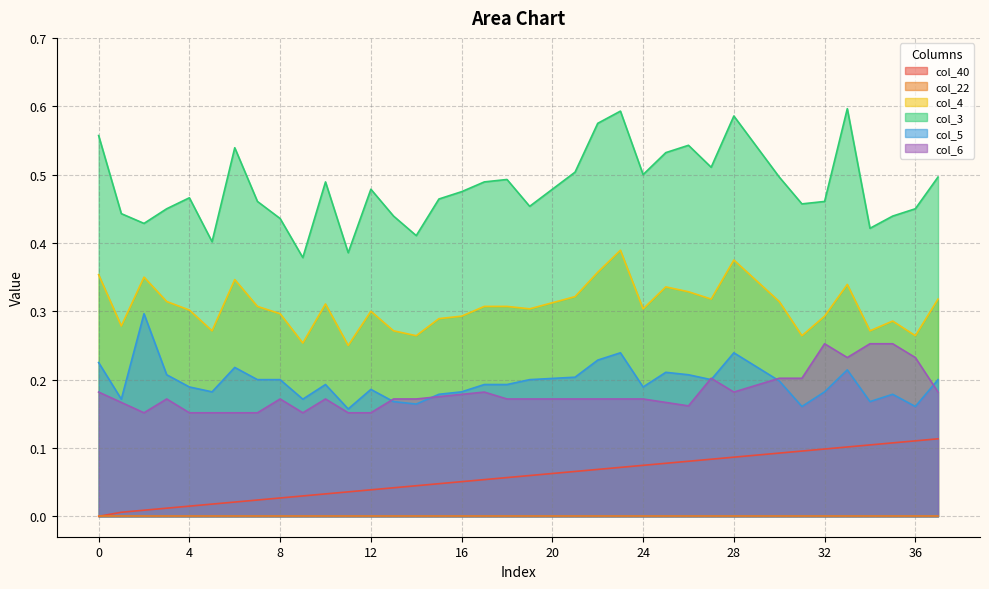

What value does the col_5 series have at 28?

0.2